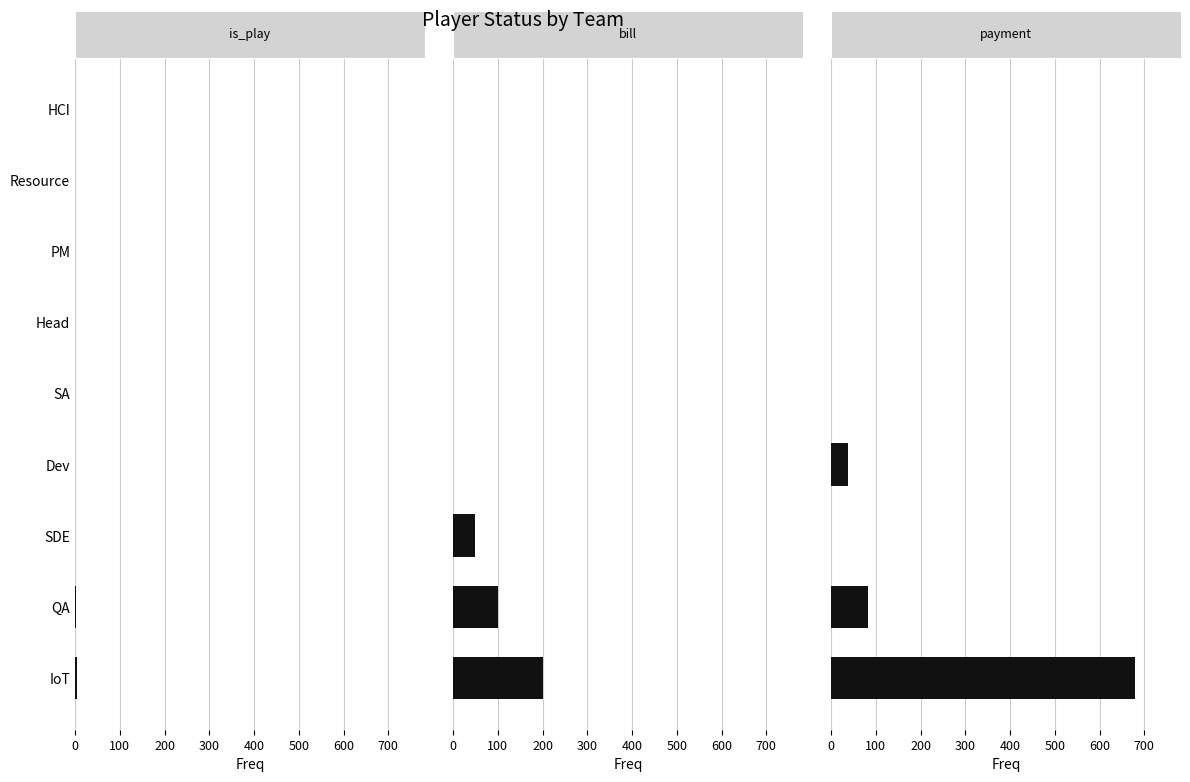

At how many categories does at least one series exceed 538?

1